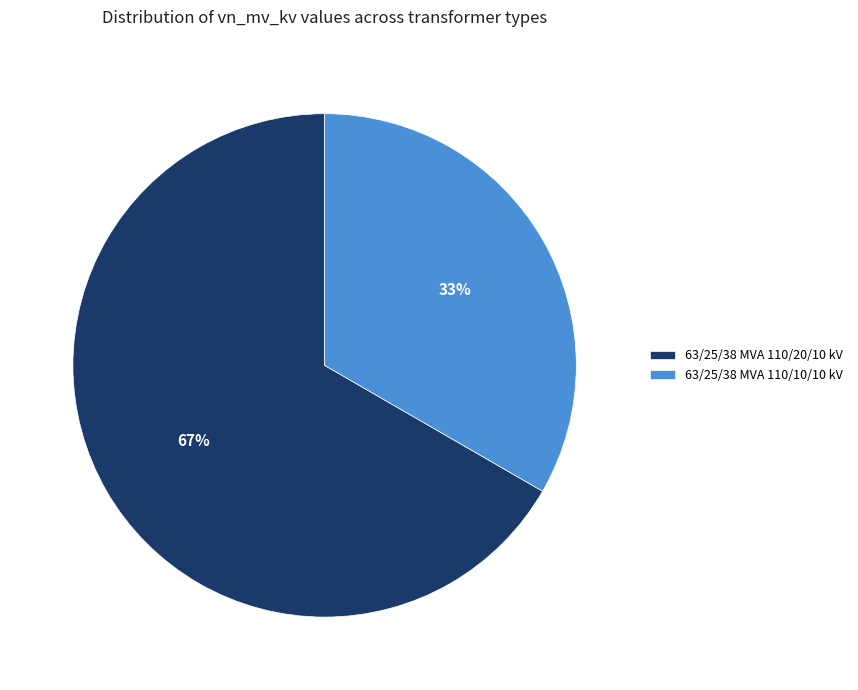

Which slice is the smallest?

63/25/38 MVA 110/10/10 kV